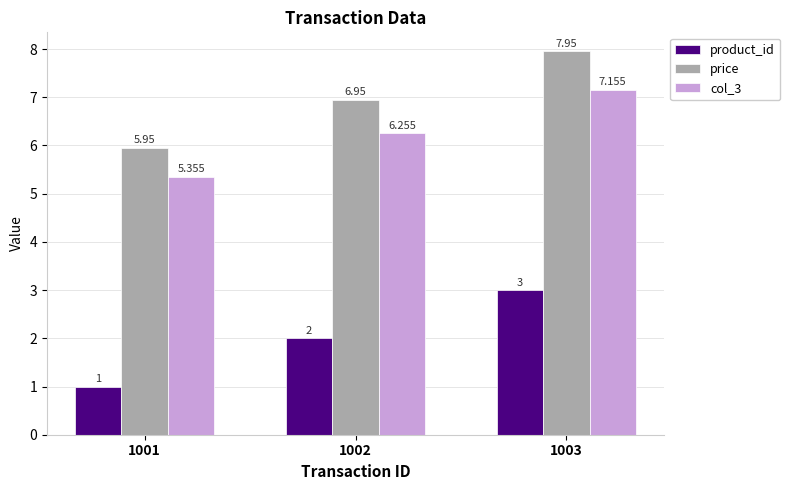

What is the difference between the maximum and second lowest values in the col_3 series?

0.9